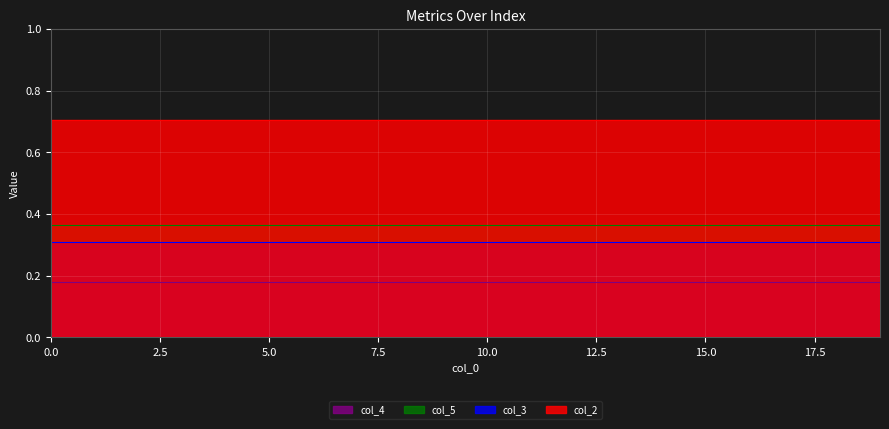

True or false: col_2 and col_3 intersect in this chart.

False